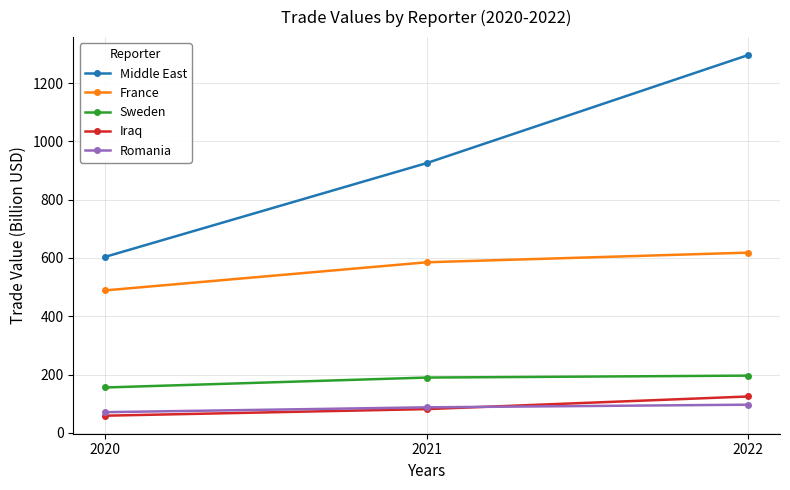

The Middle East series shows 603.9 at 2020. True or false?

True